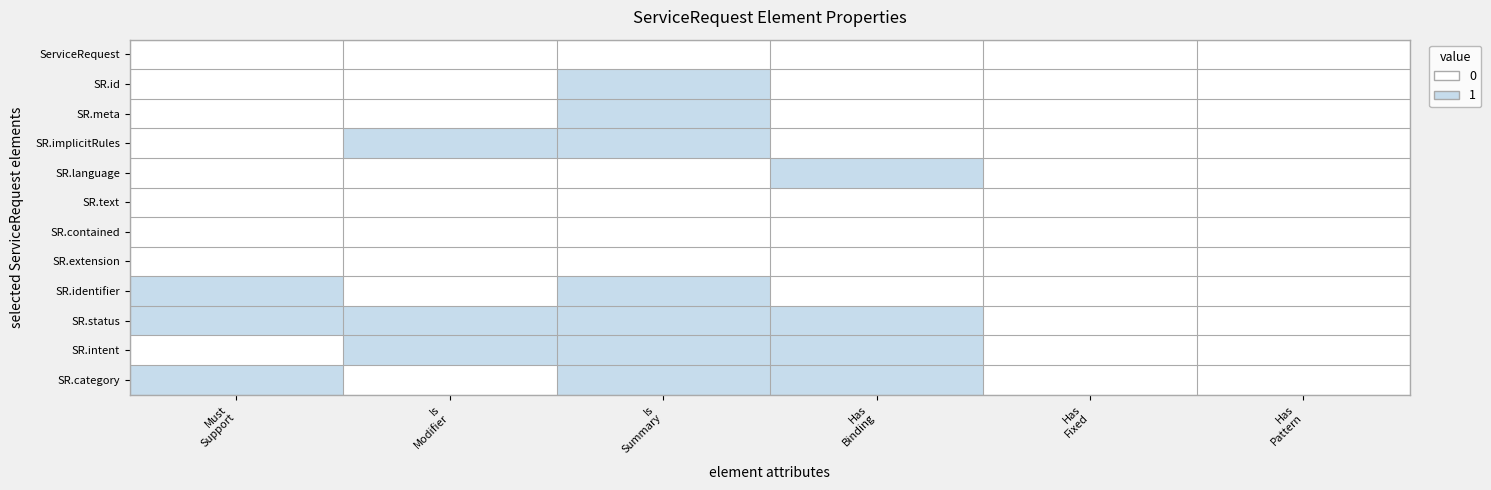

At which category does the chart reach its peak across all series?

Is
Summary